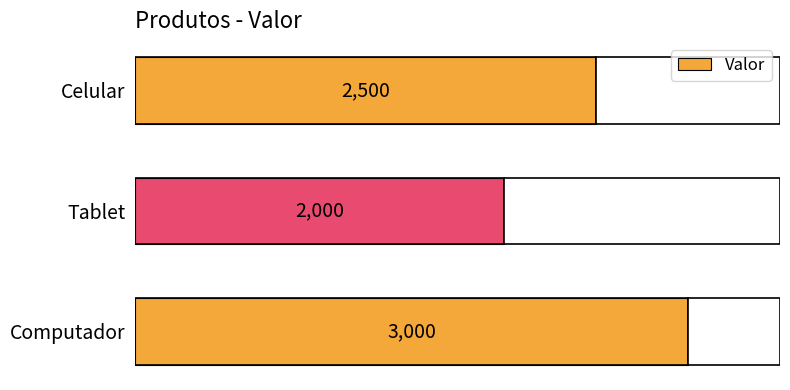

Count the number of data series in this chart.

1